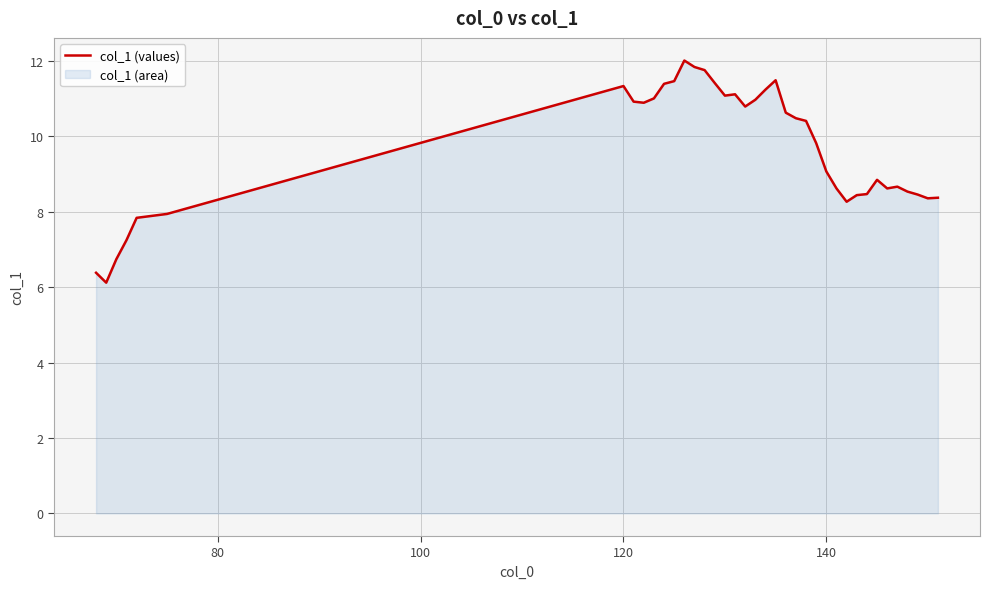

At which label does the data first exceed 10?

120